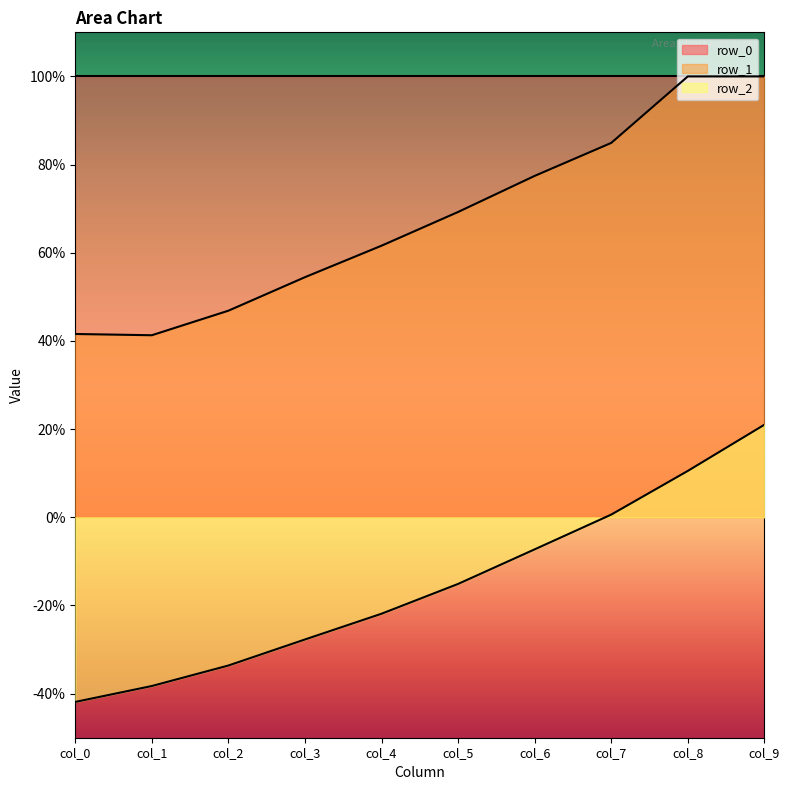

What is the average value of the row_1 series?

0.7